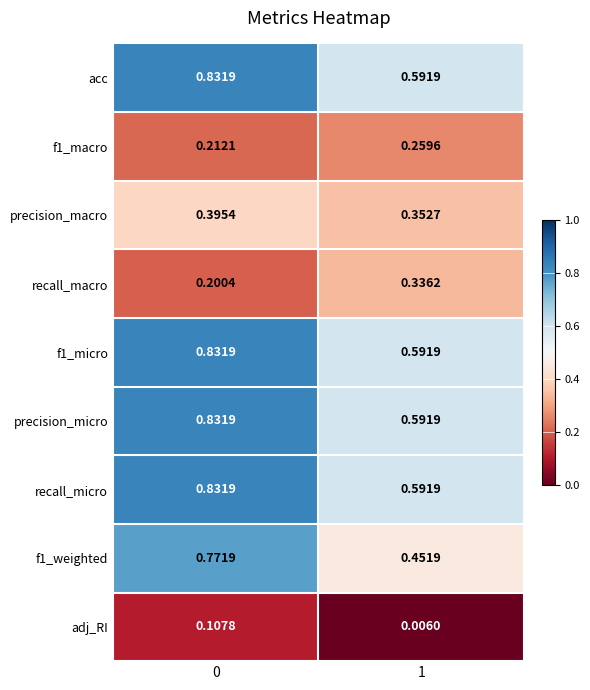

Which series changed the most between 0 and 1?

f1_weighted